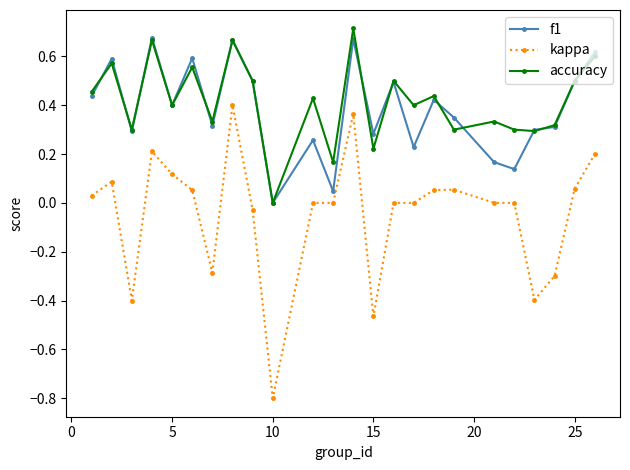

What is the minimum value for kappa?

-0.8